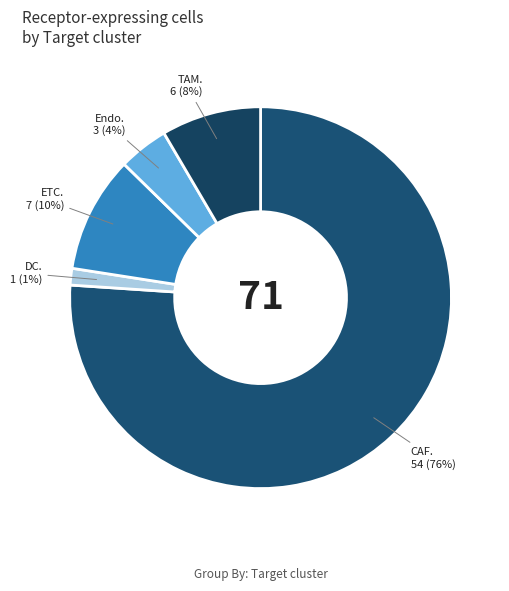

Count the number of slices in the pie.

5